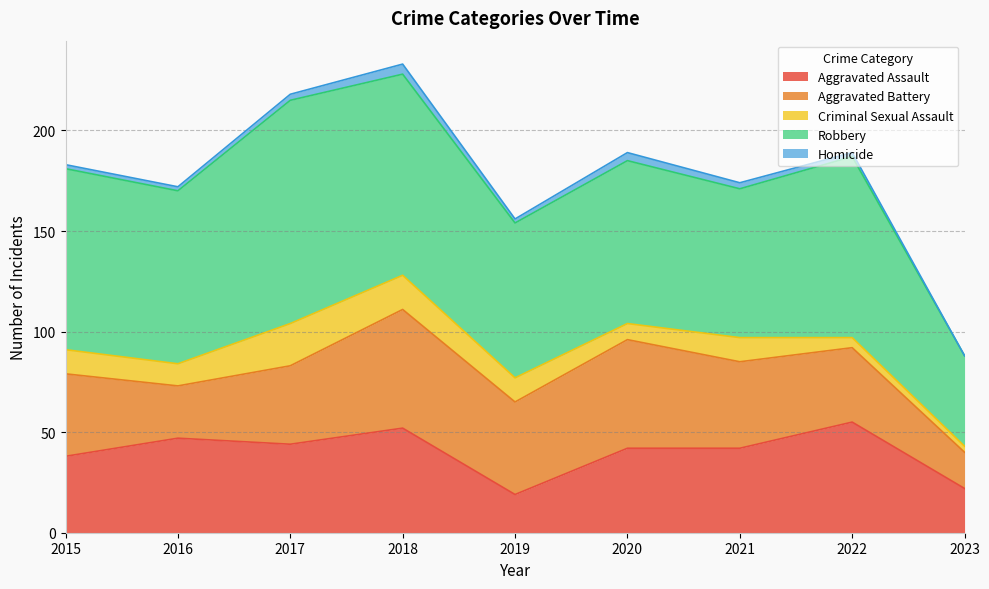

What are all the series names shown in the legend?

Aggravated Assault, Aggravated Battery, Criminal Sexual Assault, Robbery, Homicide